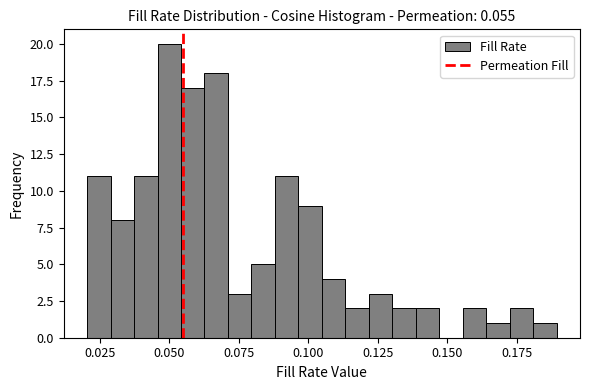

Around what value on the x-axis is the tallest bar? Give the approximate position of its centre, as read against the axis.

0.050